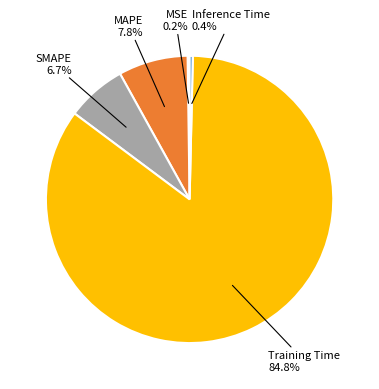

Does any single category account for the majority?

Yes